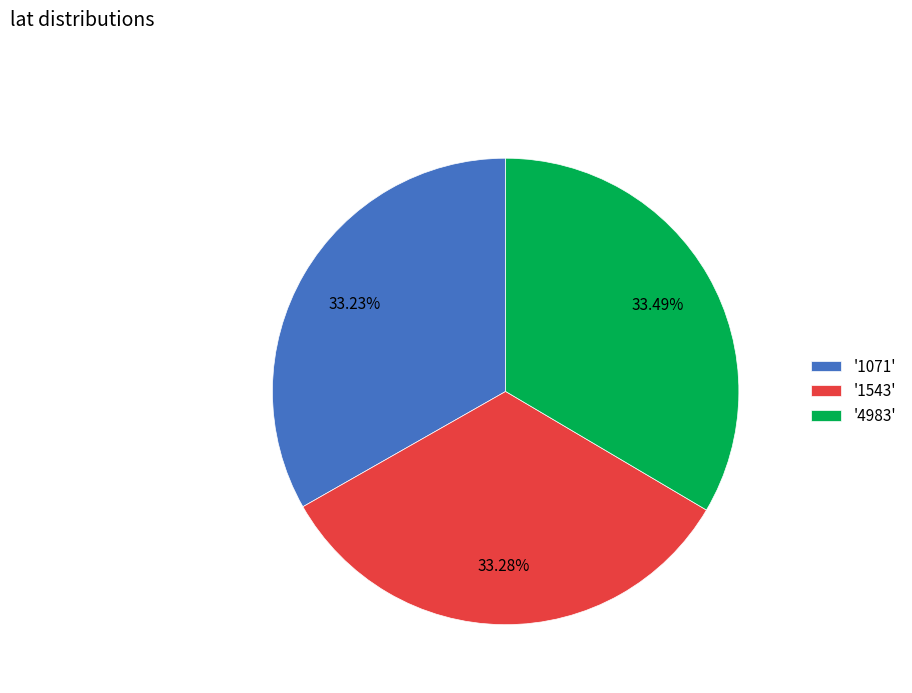

What is the ratio of the value at '4983' to the value at '1071'?

1.0